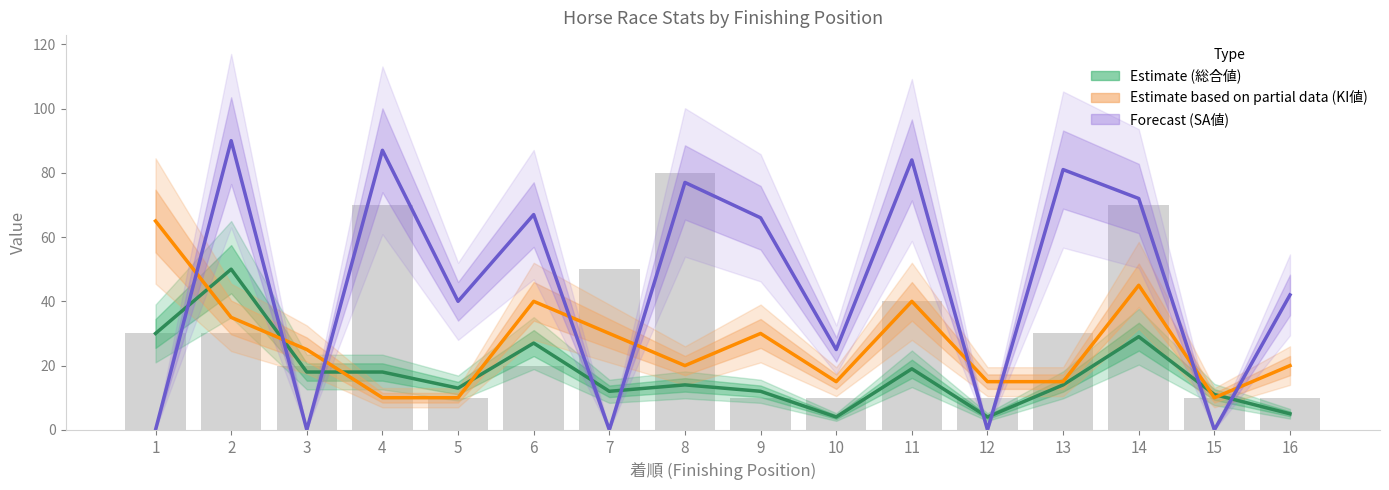

Rank the categories by value from highest to lowest.

8, 4, 14, 7, 11, 1, 2, 13, 3, 6, 5, 9, 10, 12, 15, 16